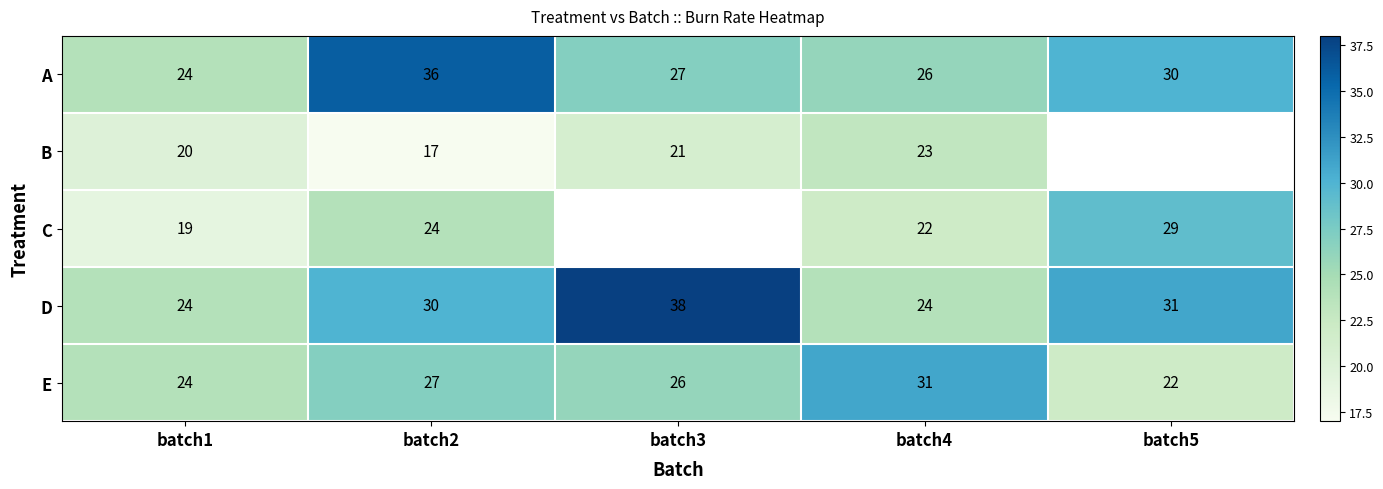

What is the difference between the maximum and minimum values in the D series?

14.0